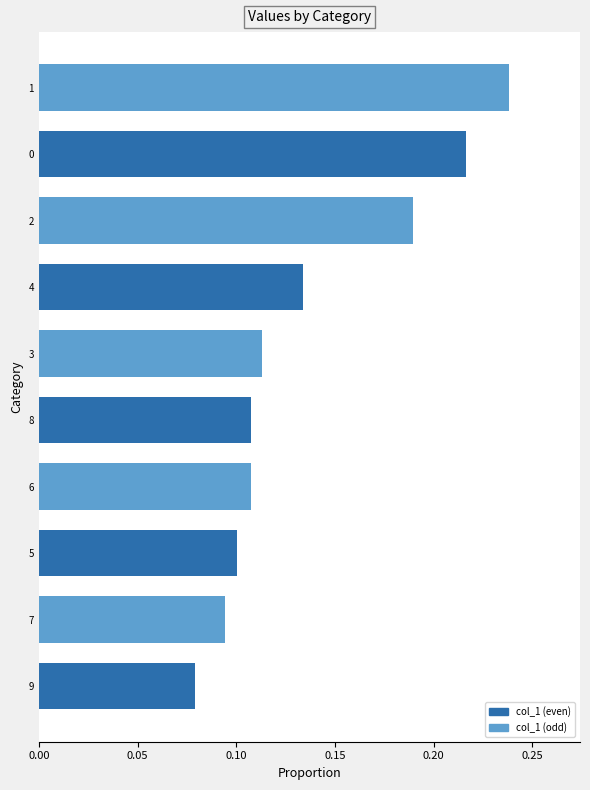

How many values are between 0 and 1?

10